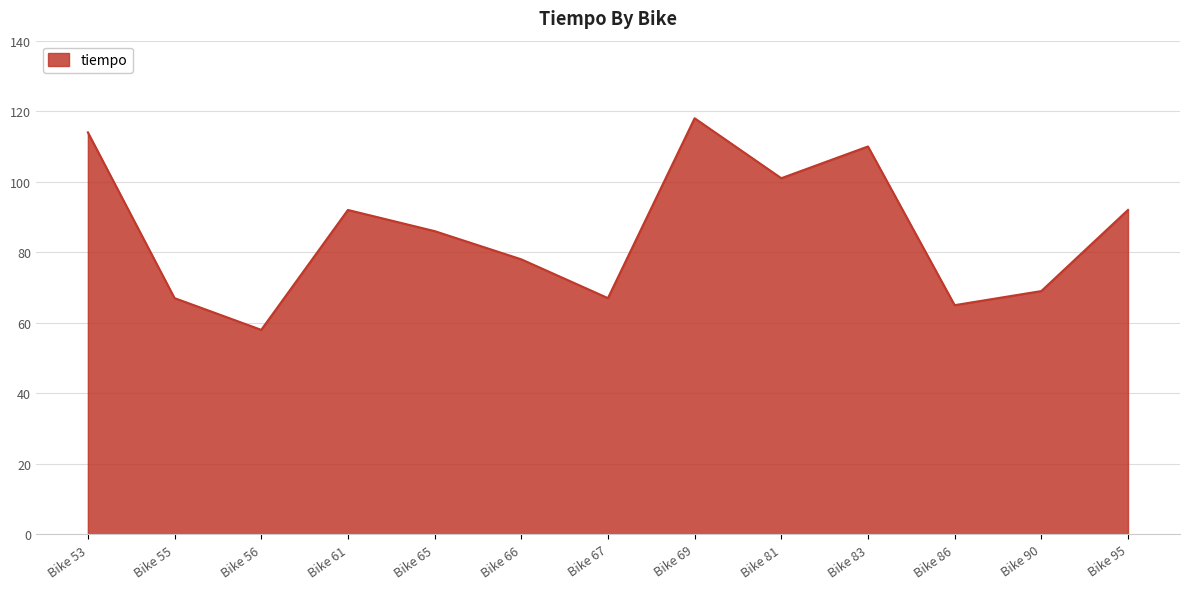

What is the maximum value shown in the chart?

118